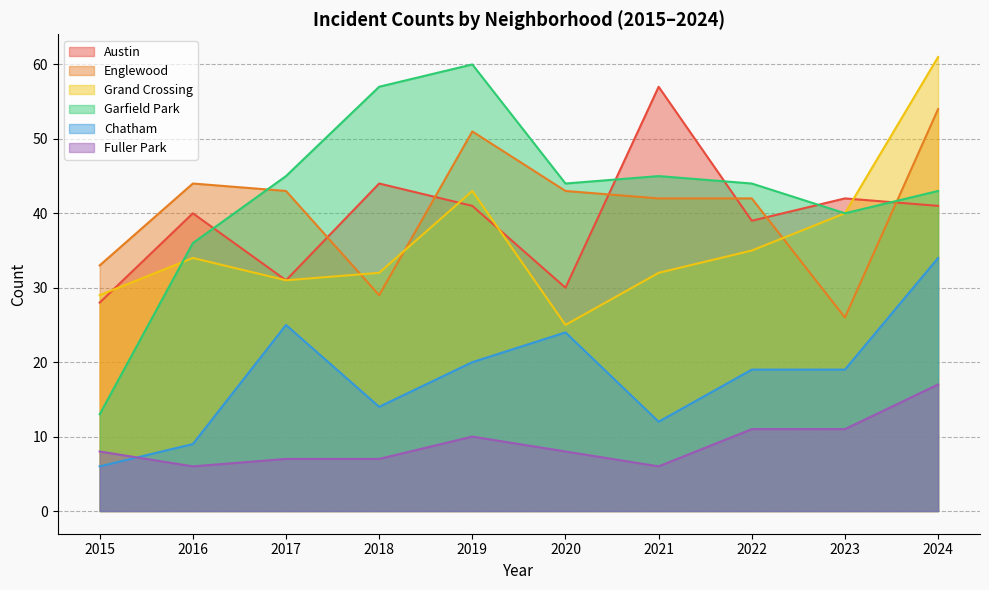

What is the value of the Fuller Park point at the 5th from the left?

10